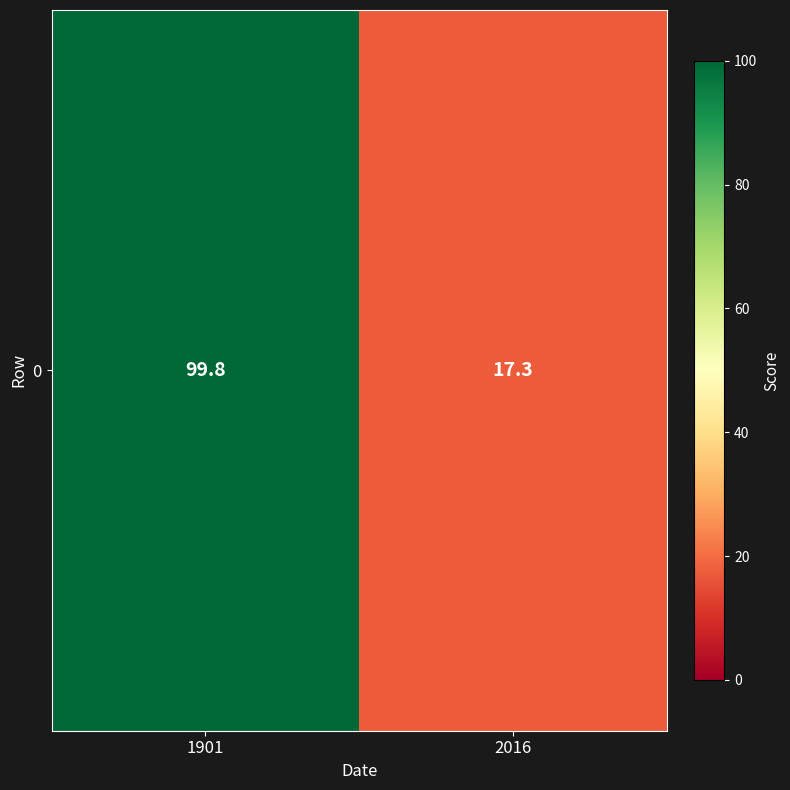

Count the number of categories in the chart.

2